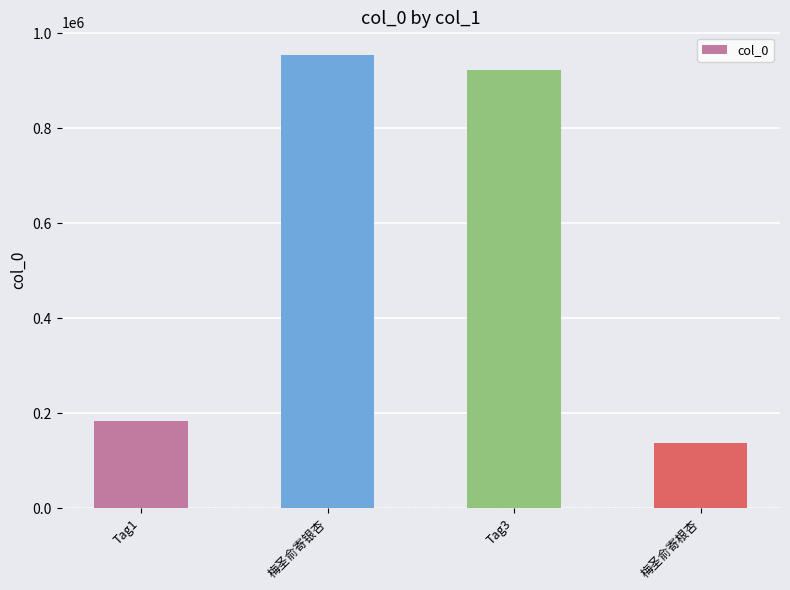

What is the ratio of the value at Tag1 to the value at 梅圣俞寄根杏?

1.3